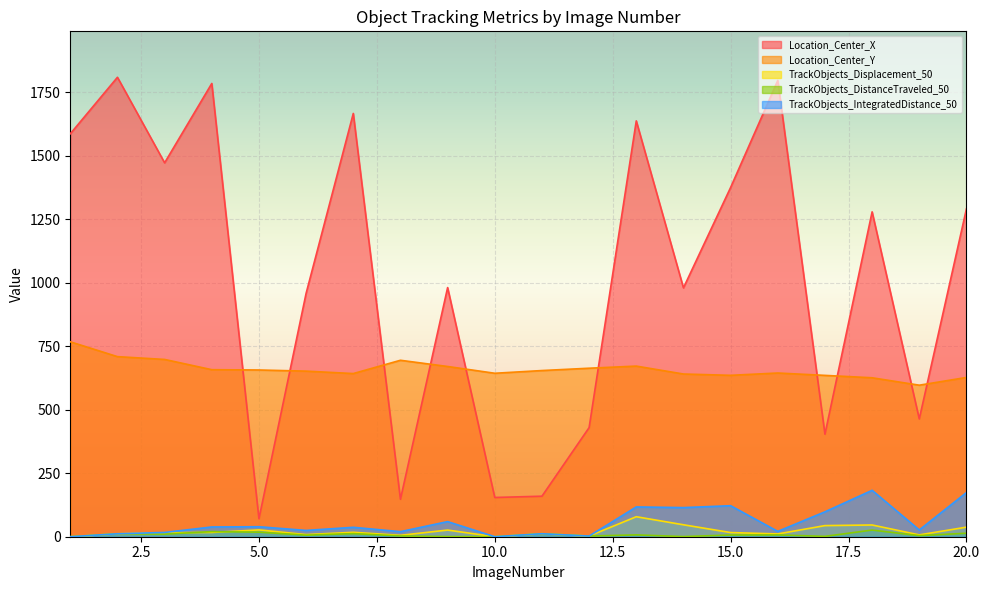

How many data points does each series have?

20